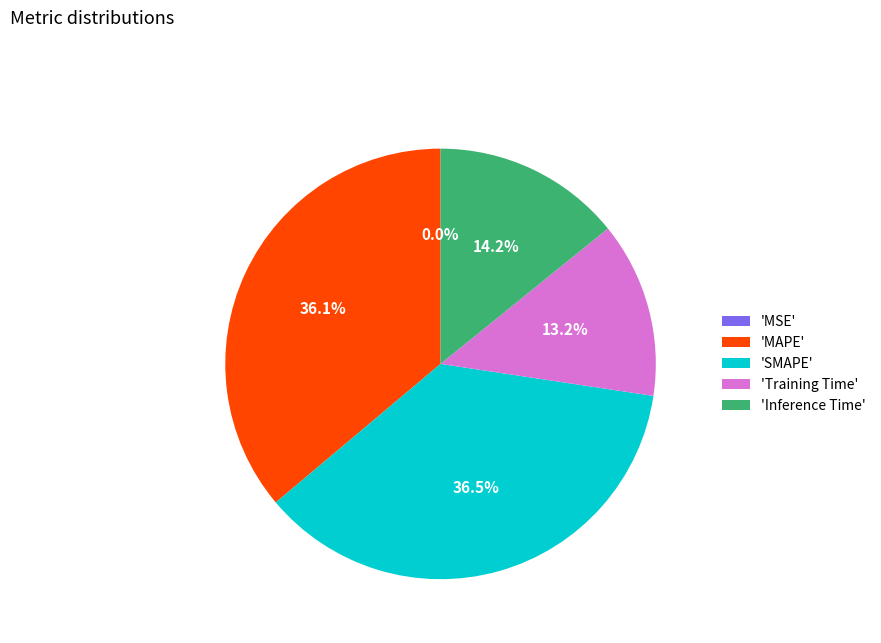

Is there a majority slice in this chart?

No